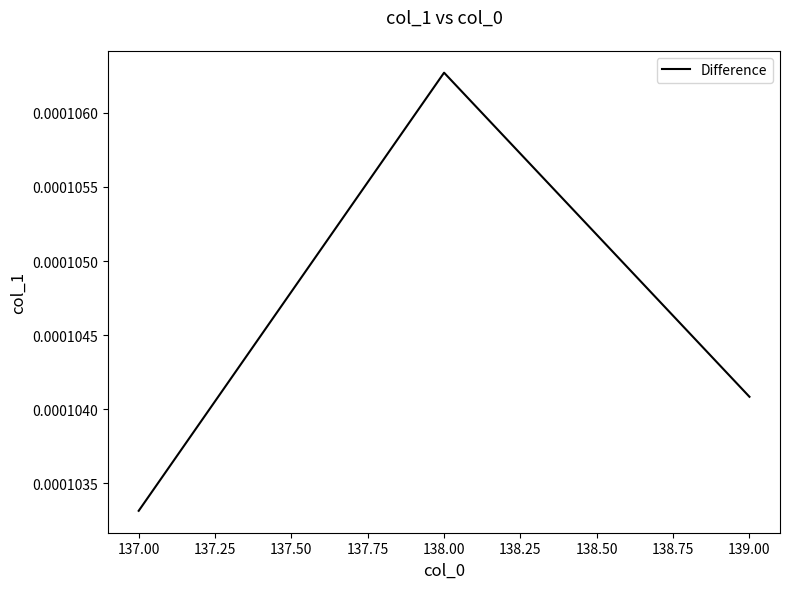

How many categories are shown in the chart?

3